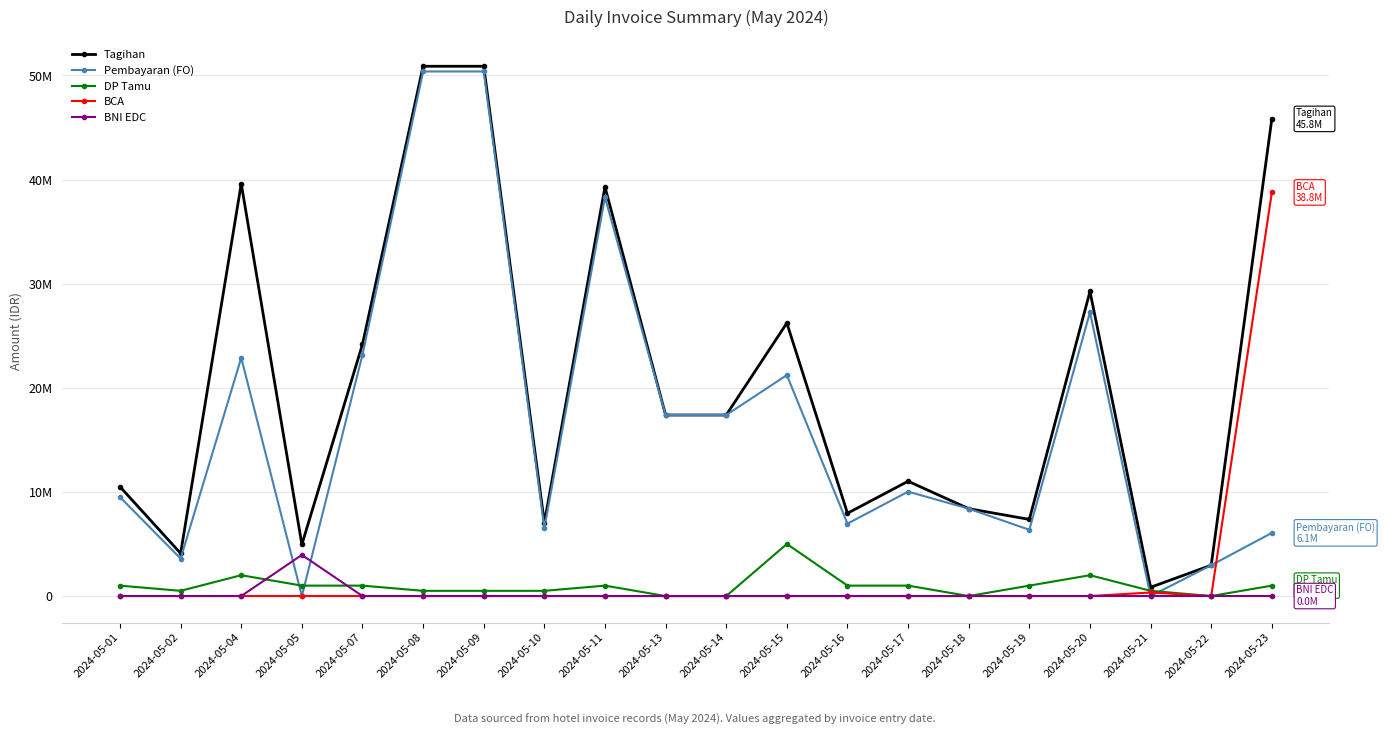

What are all the series names shown in the legend?

Tagihan, Pembayaran (FO), DP Tamu, BCA, BNI EDC